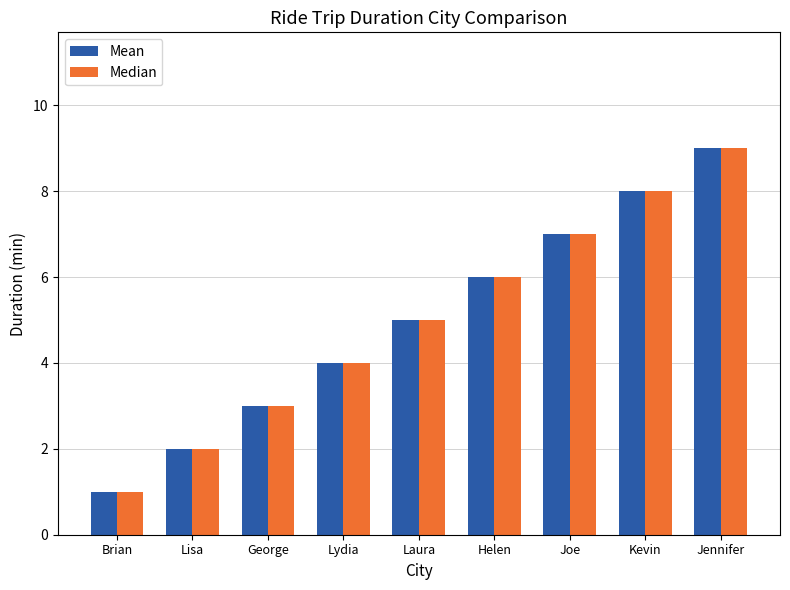

Count the number of categories in the chart.

9